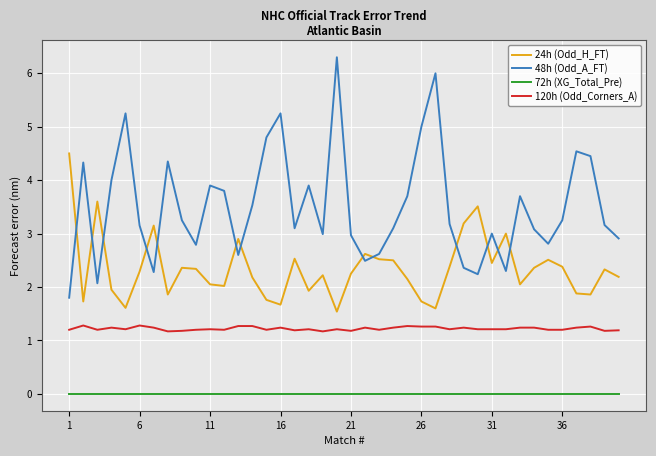

Which series has the largest total across all categories?

48h (Odd_A_FT)